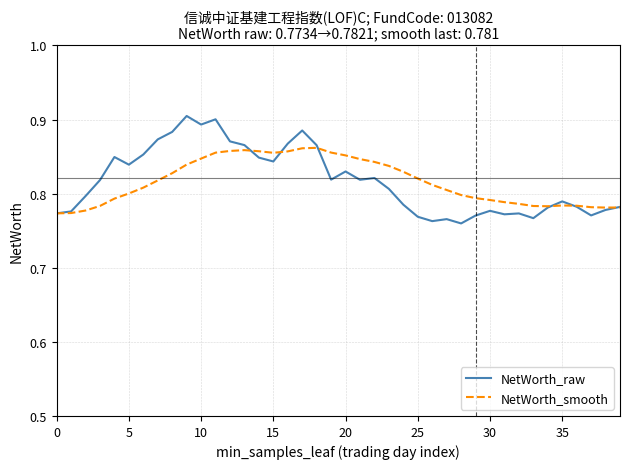

Which series has the widest spread of values?

NetWorth_raw